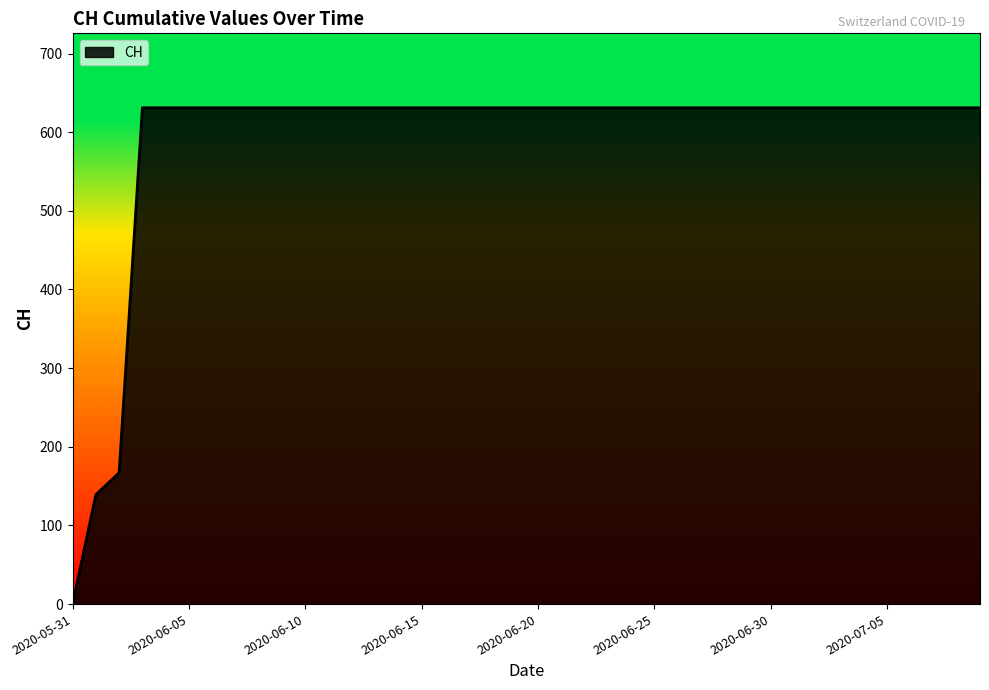

What is the maximum value shown in the chart?

631